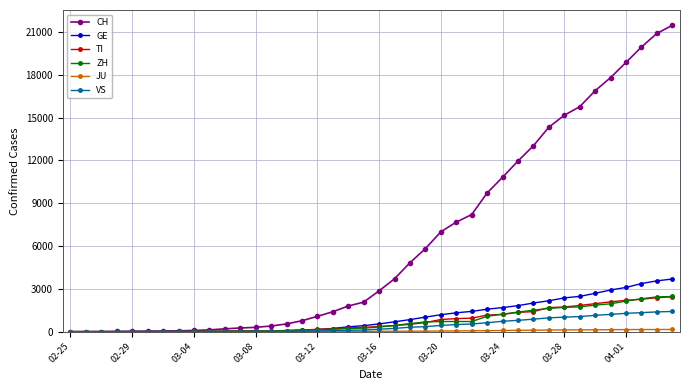

Which series has the largest total across all categories?

CH